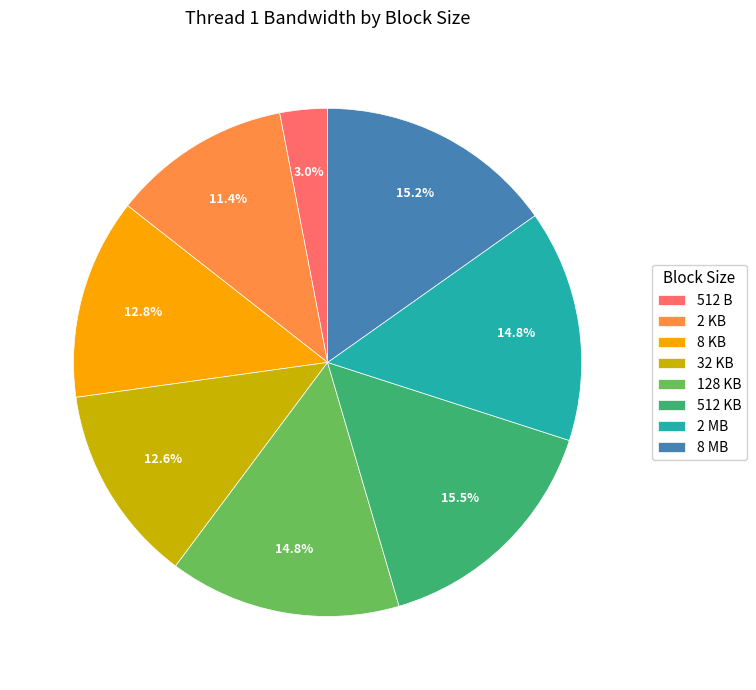

What is the ratio of the value at 8 MB to the value at 2 MB?

1.0